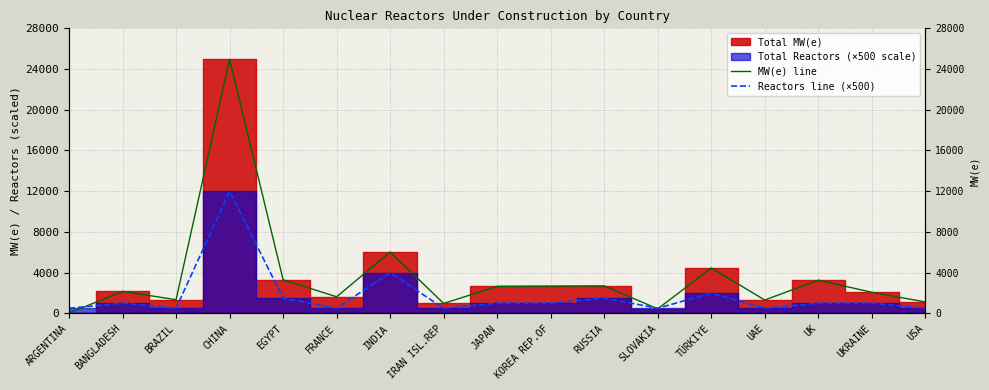

What is the total value across all series at FRANCE?

2130